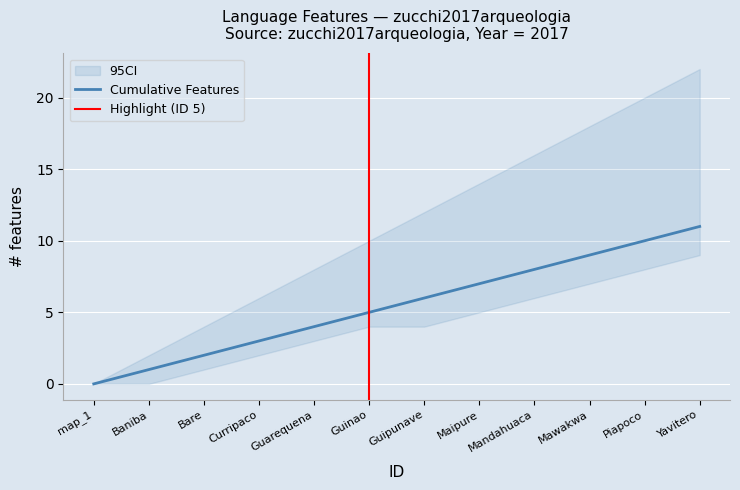

What is the sum of all values?

66